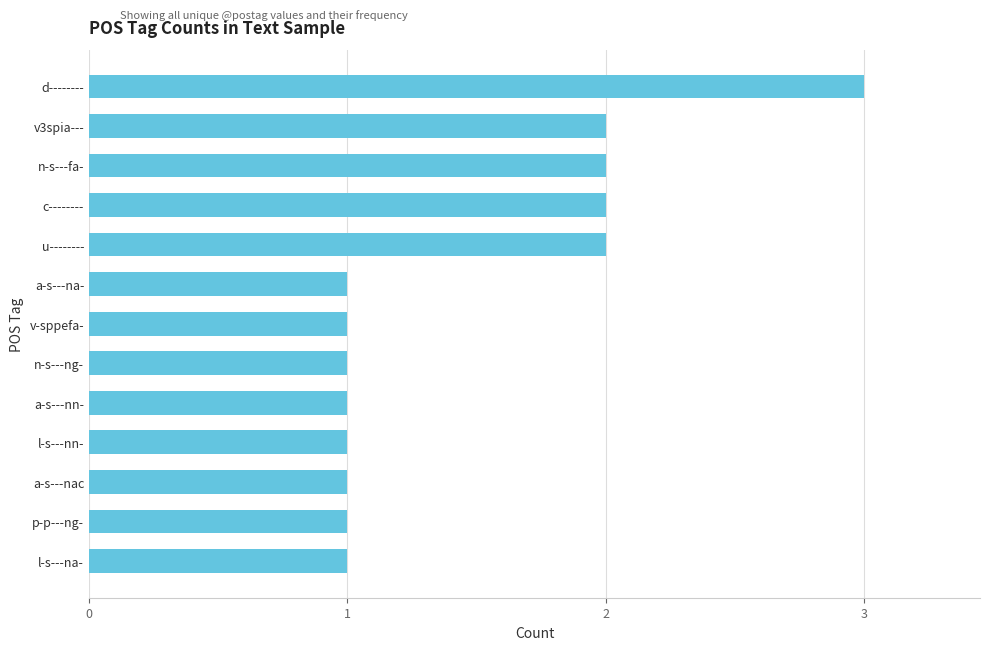

Reading bottom to top, what are all the values shown in this chart?

1	1	1	1	1	1	1	1	2	2	2	2	3